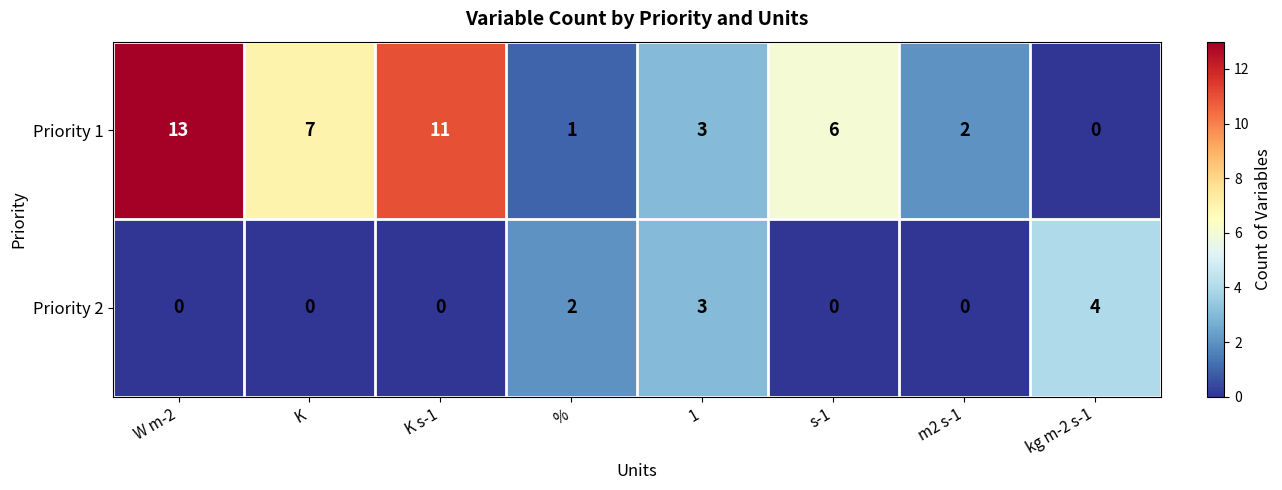

Rank the series at K from lowest to highest value.

Priority 2, Priority 1